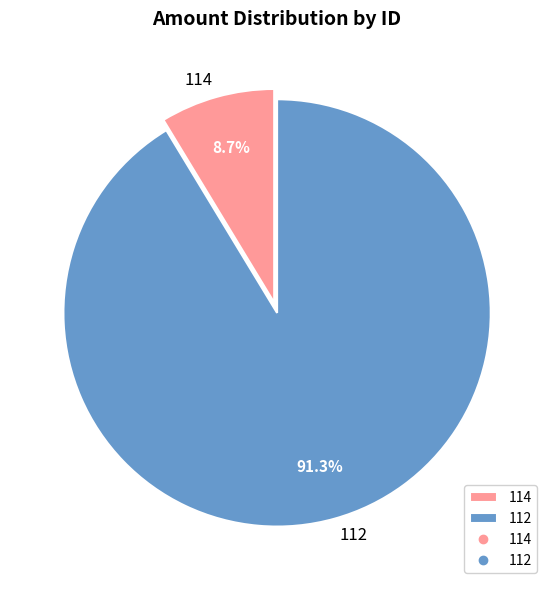

Is there any slice that represents more than half of the pie?

Yes